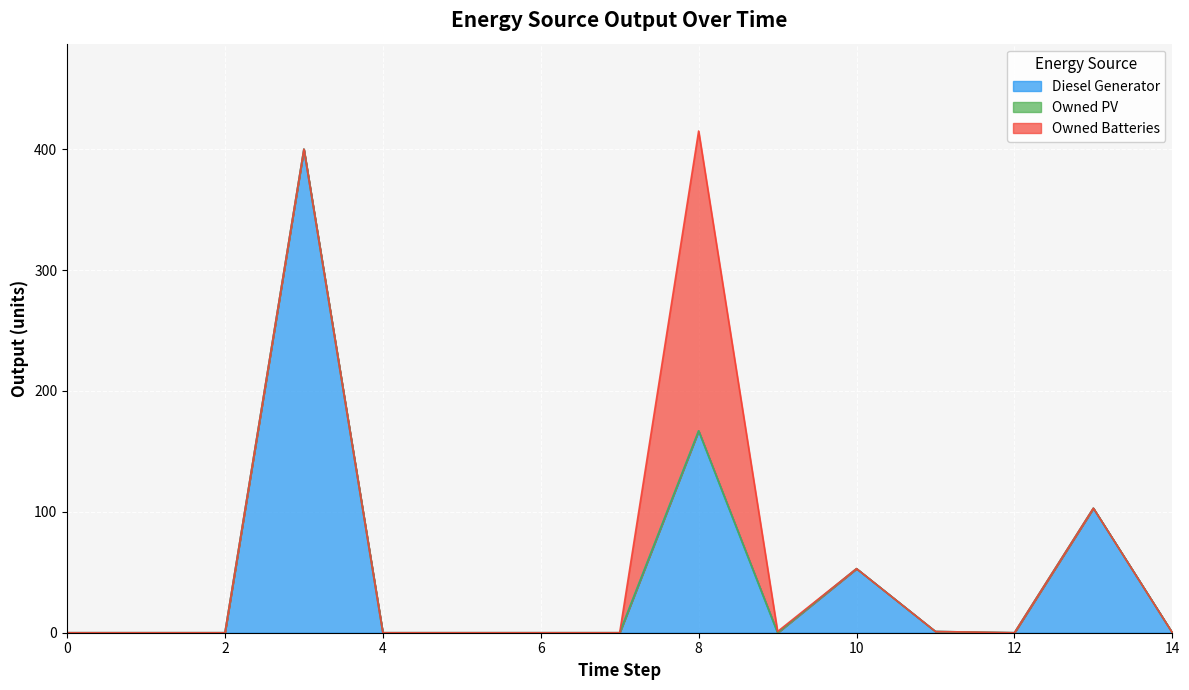

Reading right to left, extract all data points from this chart.

Diesel Generator: 0	103	0	1	53	0	167	0	0	0	0	400	0	0	0
Owned PV: 0	0	0	0	0	0	0	0	0	0	0	0	0	0	0
Owned Batteries: 0	0	0	0	0	1	248	0	0	0	0	0	0	0	0